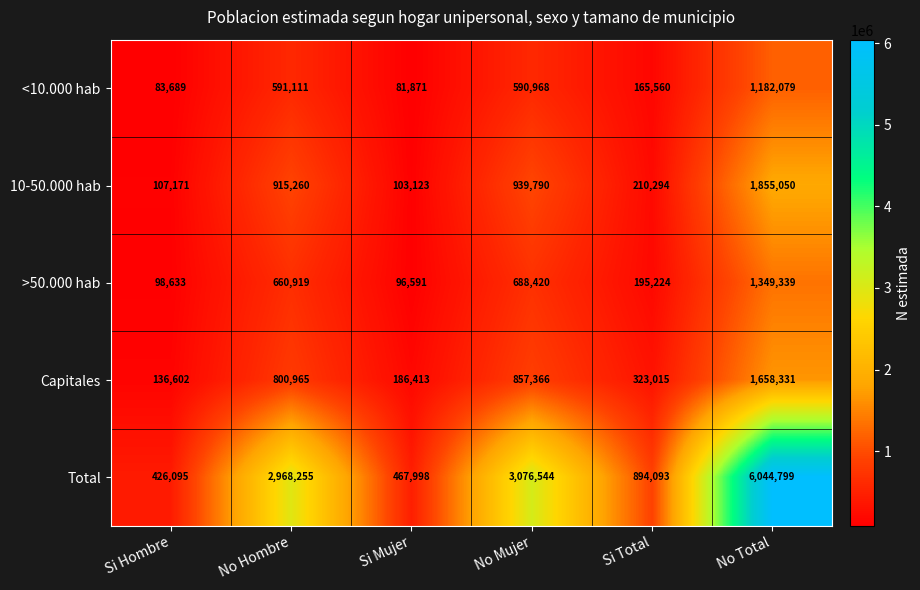

Reading right to left, extract all data points from this chart.

<10.000 hab: 1182079	165560	590968	81871	591111	83689
10-50.000 hab: 1855050	210294	939790	103123	915260	107171
>50.000 hab: 1349339	195224	688420	96591	660919	98633
Capitales: 1658331	323015	857366	186413	800965	136602
Total: 6044799	894093	3076544	467998	2968255	426095